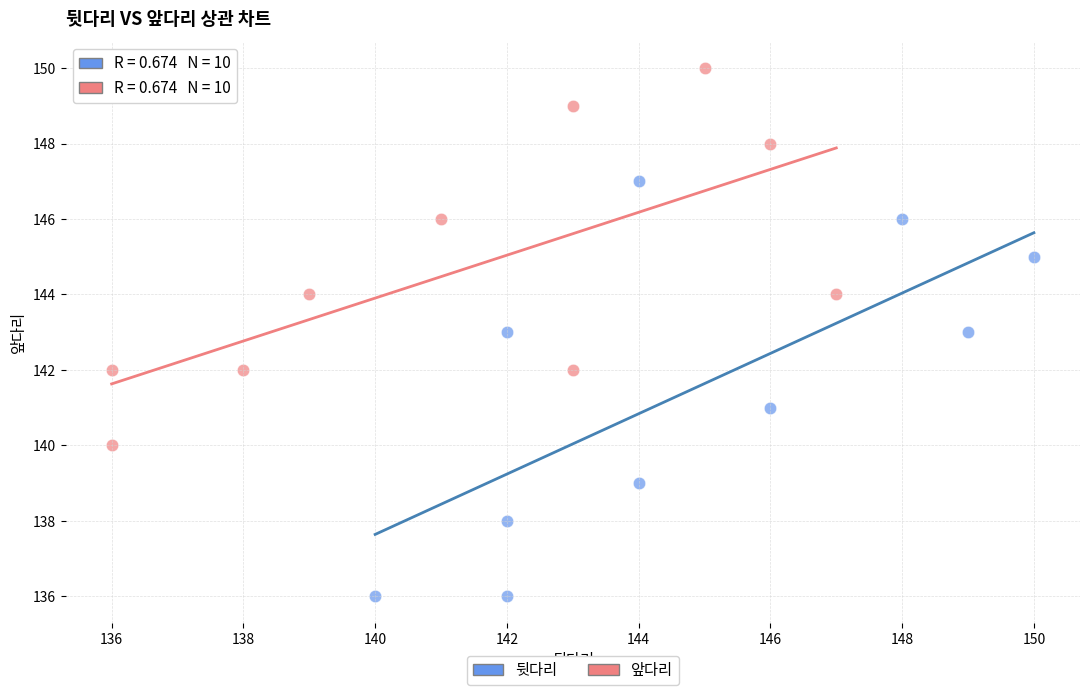

Which series has the largest Y range (max minus min)?

뒷다리